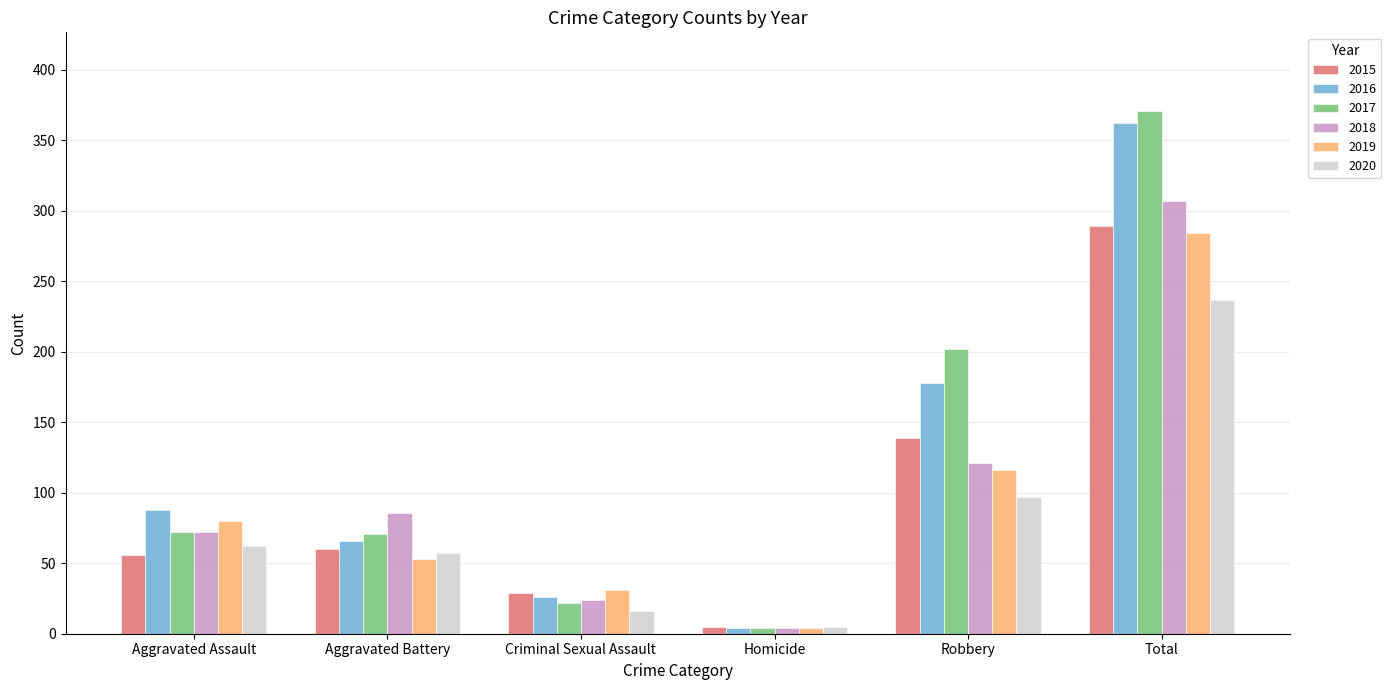

At which label is 2016 closest to 183?

Robbery